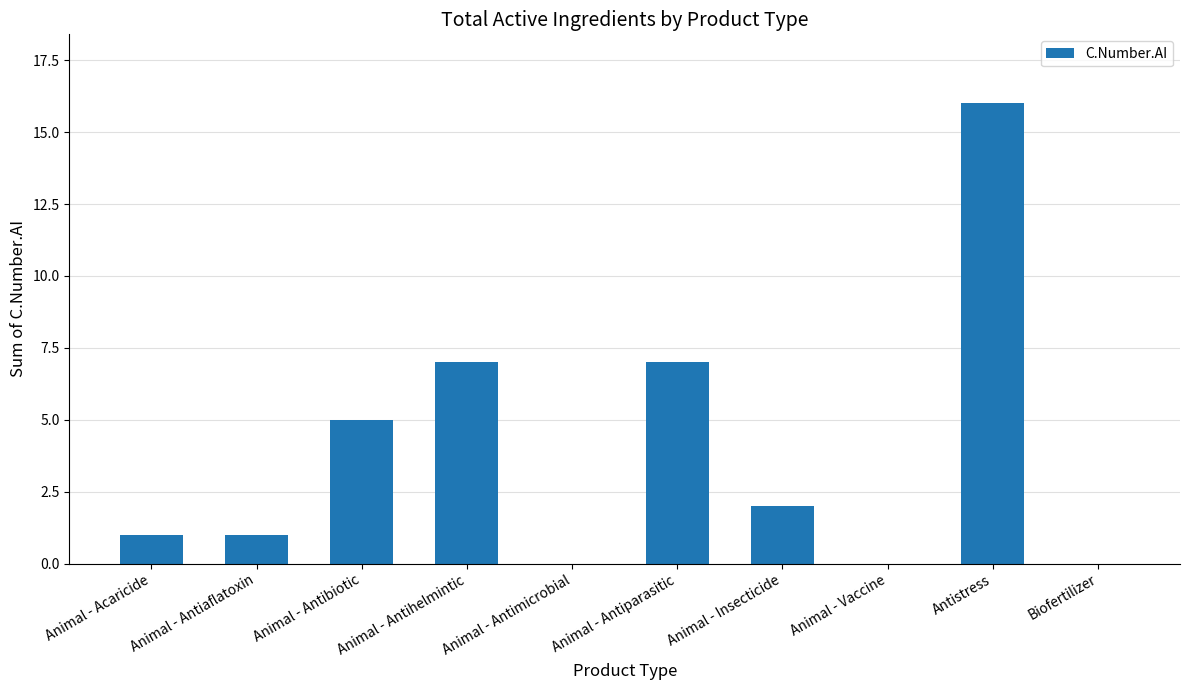

Read the value at Antistress.

16